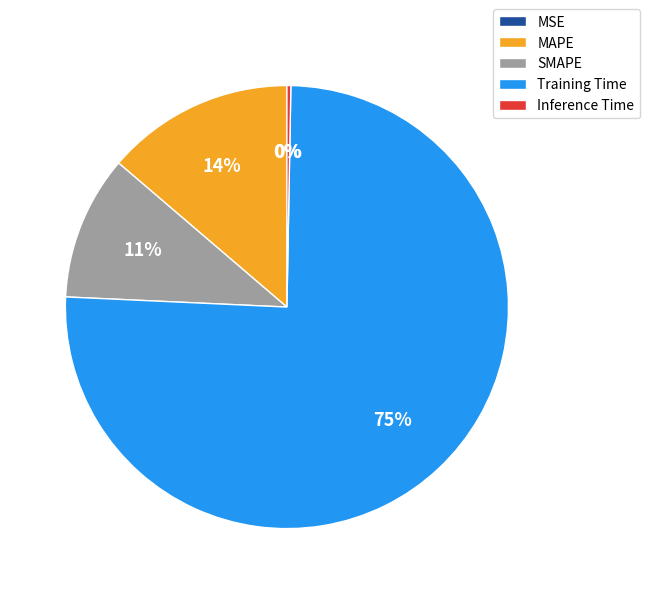

To the nearest percent, what is the difference between the largest and smallest slice percentages?

75%